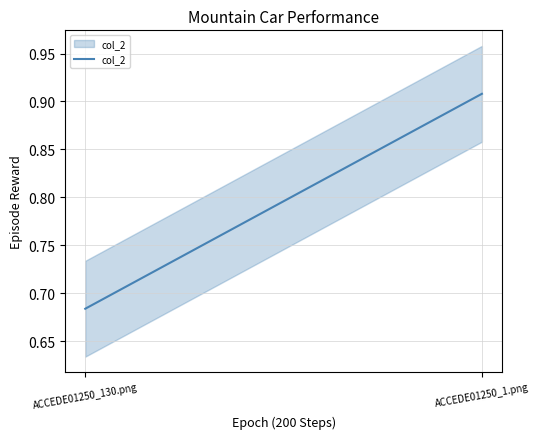

Count the values in the range 0 to 1.

2